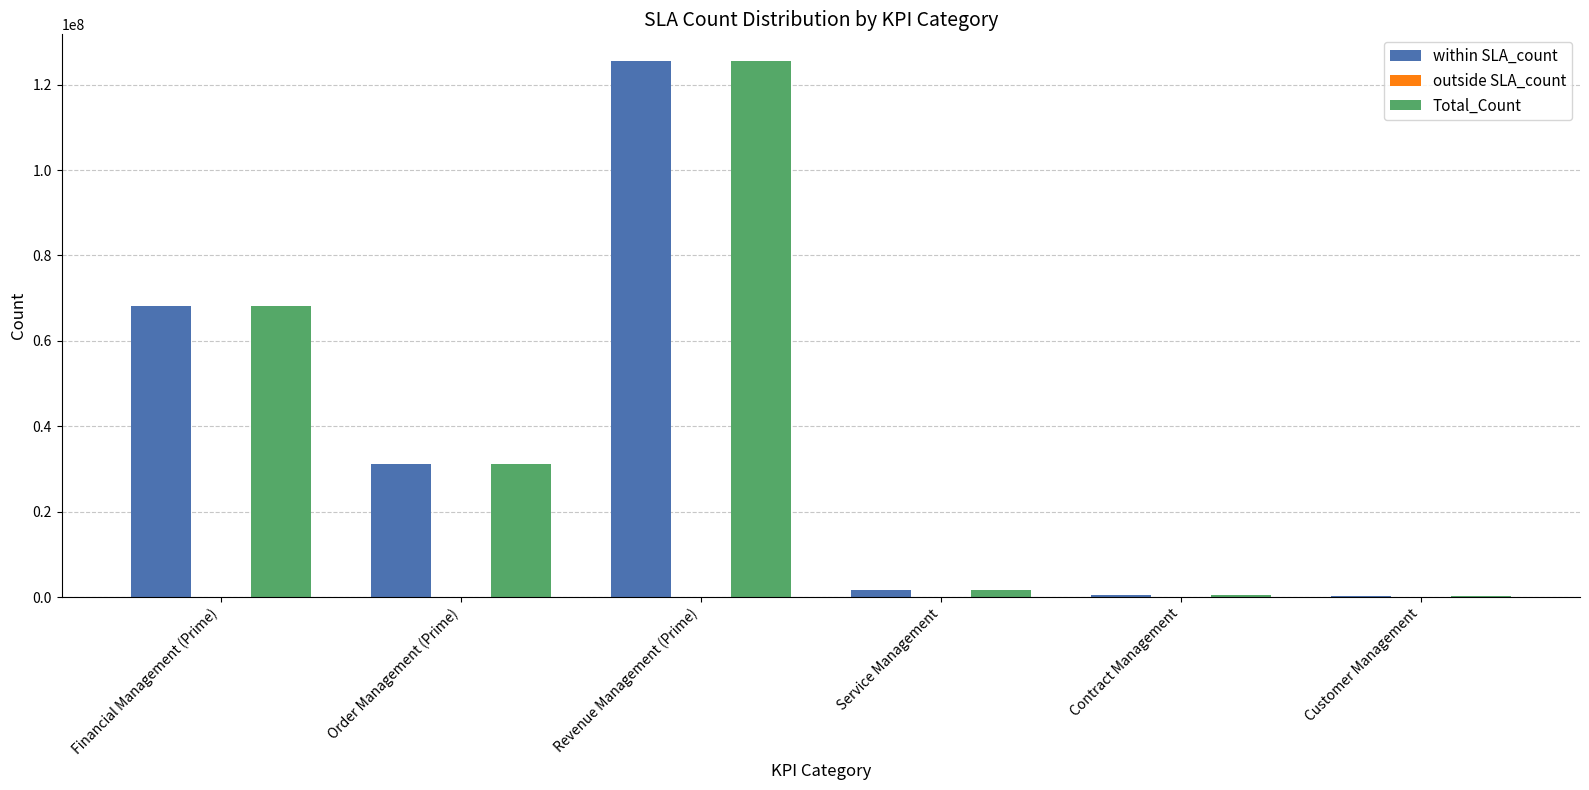

Read the Total_Count value at Financial Management (Prime), to the nearest 10.

68148030